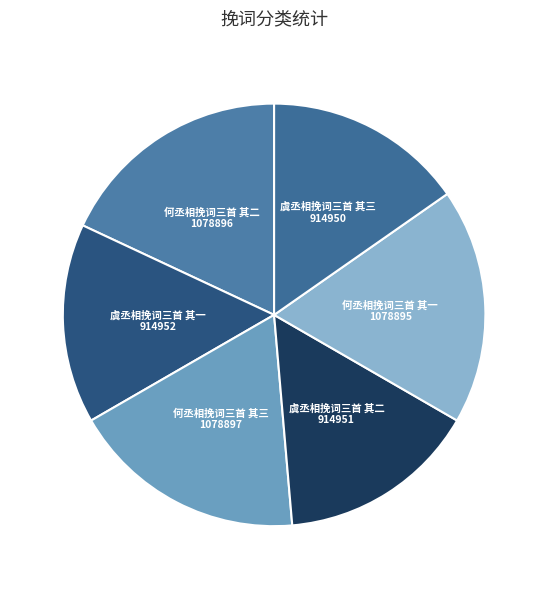

What is the largest slice in the pie chart?

何丞相挽词三首 其三